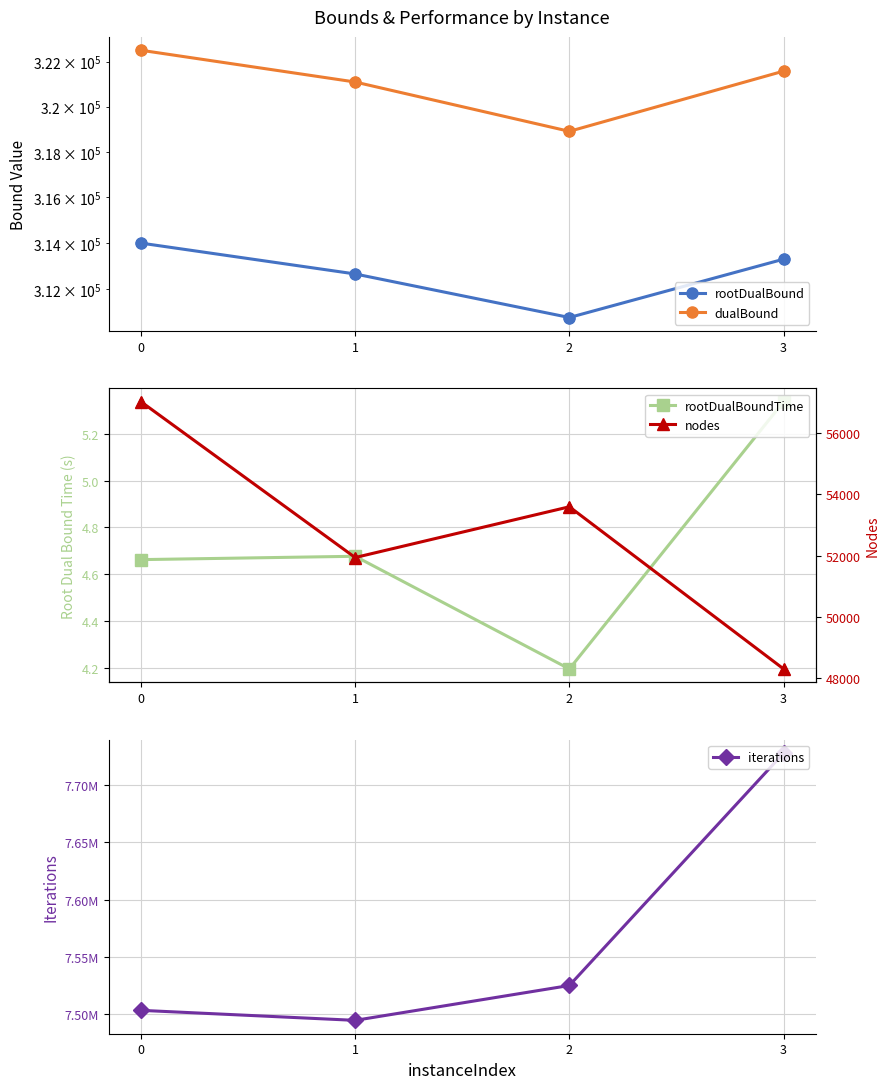

Which series reaches the maximum Y coordinate?

iterations